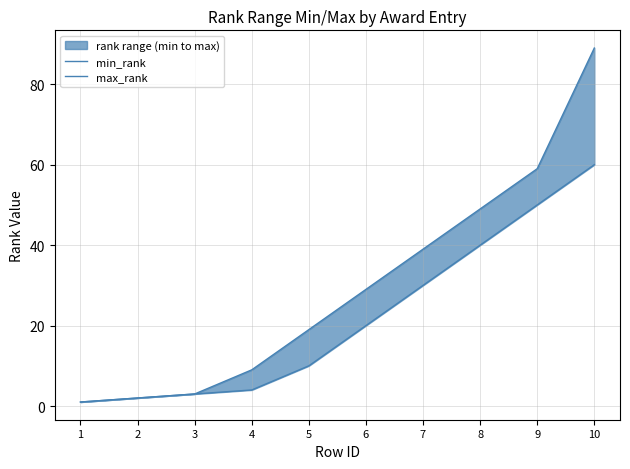

Is the value of max_rank at 1 greater than the value of min_rank at 7?

No